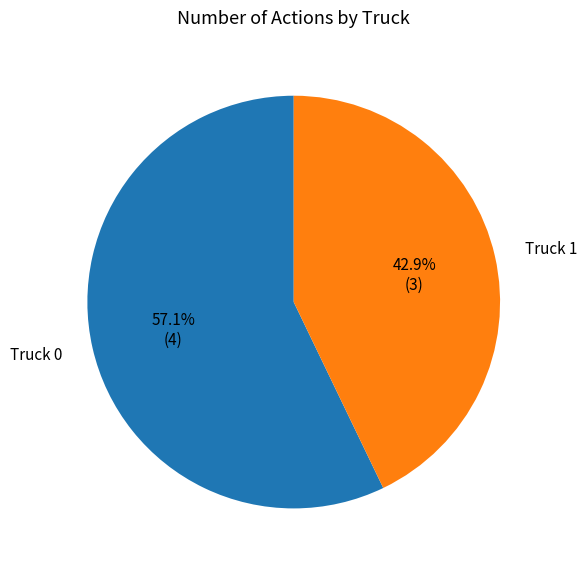

Does Truck 0 represent more than half of the total?

Yes